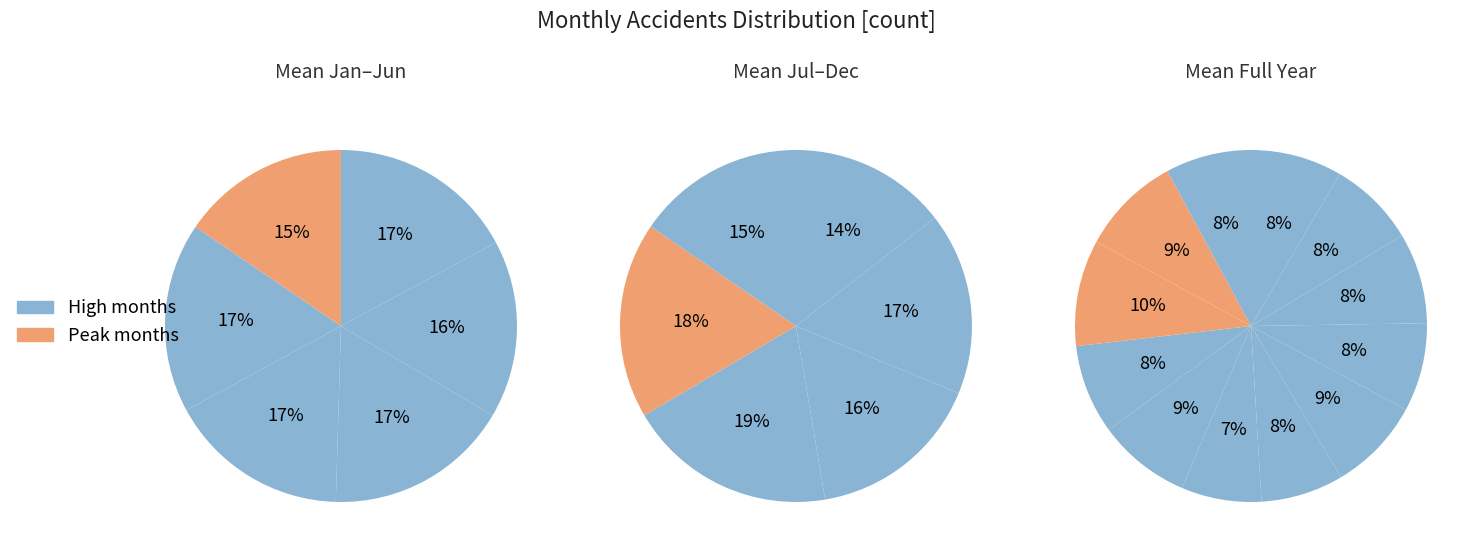

Do November and September together represent more than half of the pie?

No